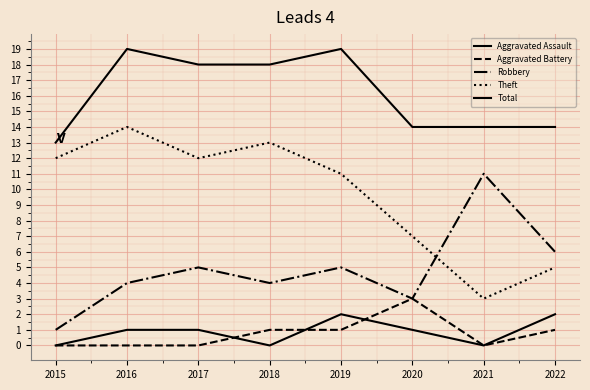

True or false: Theft and Aggravated Assault cross at least once.

False